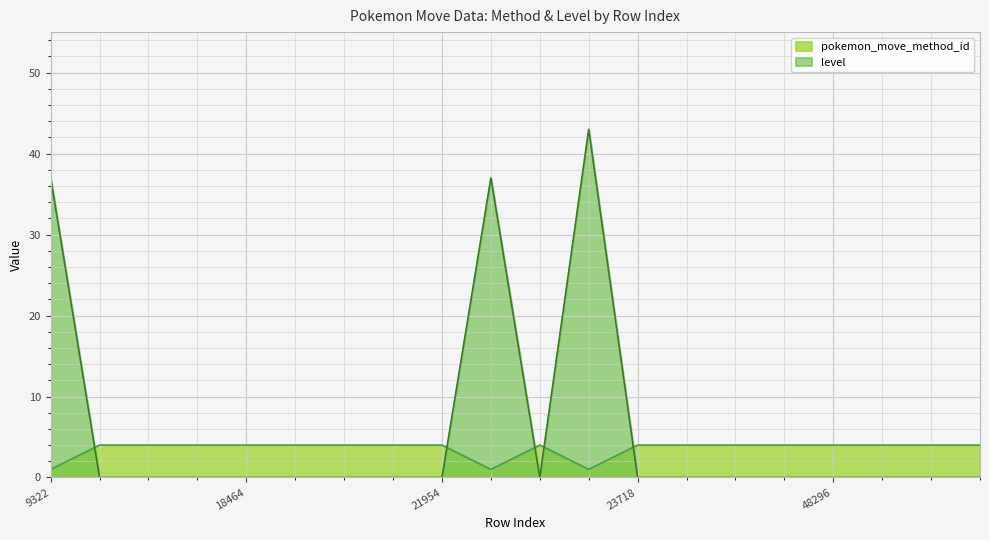

Between which two adjacent categories do pokemon_move_method_id and level first intersect?

9322 and 9323